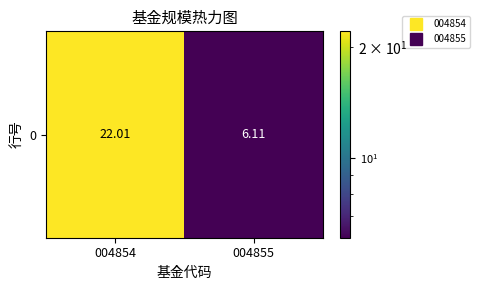

Reading right to left, list all the values displayed in this chart.

004855=6.1	004854=22.0